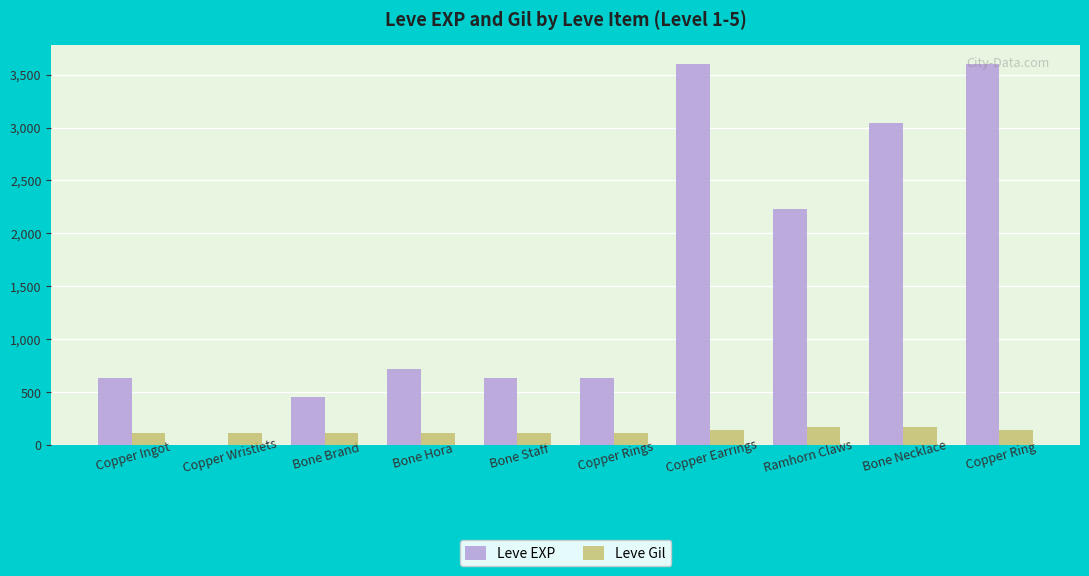

What is the highest value of the Leve EXP series?

3600